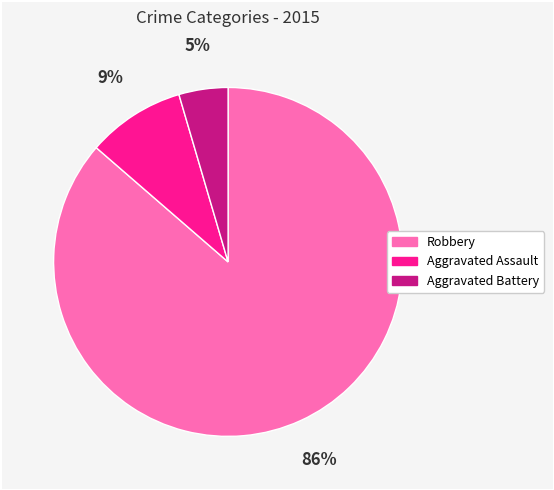

To the nearest percent, what is the average slice percentage?

33%